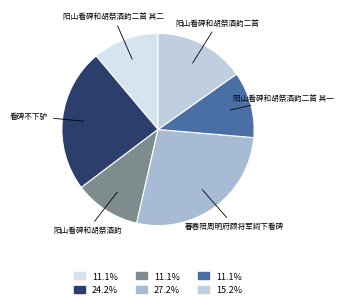

Rank the categories by value from lowest to highest.

阳山看碑和胡祭酒韵二首 其一, 阳山看碑和胡祭酒韵二首 其二, 阳山看碑和胡祭酒韵, 阳山看碑和胡祭酒韵二首, 看碑不下驴, 暮春陪周明府顾将军祠下看碑